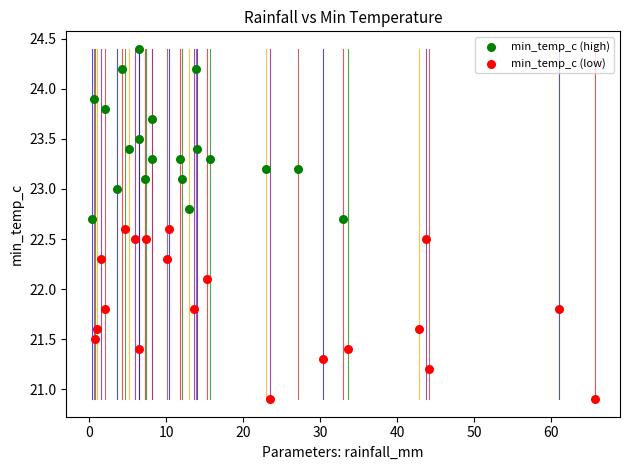

What are all the series names shown in the legend?

min_temp_c (high), min_temp_c (low)